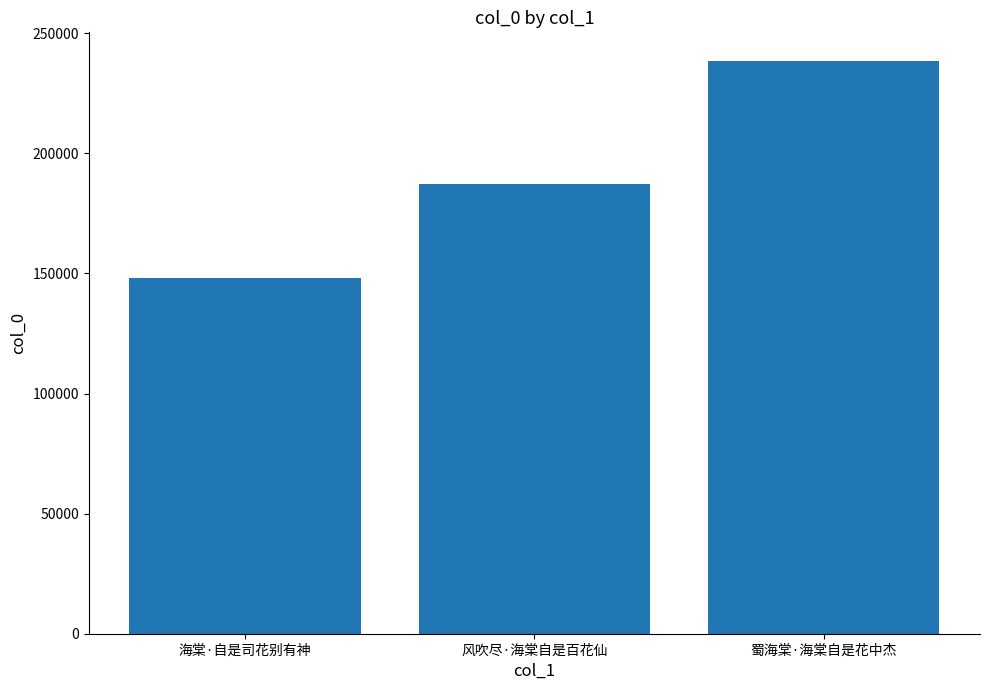

What is the average value?

191363